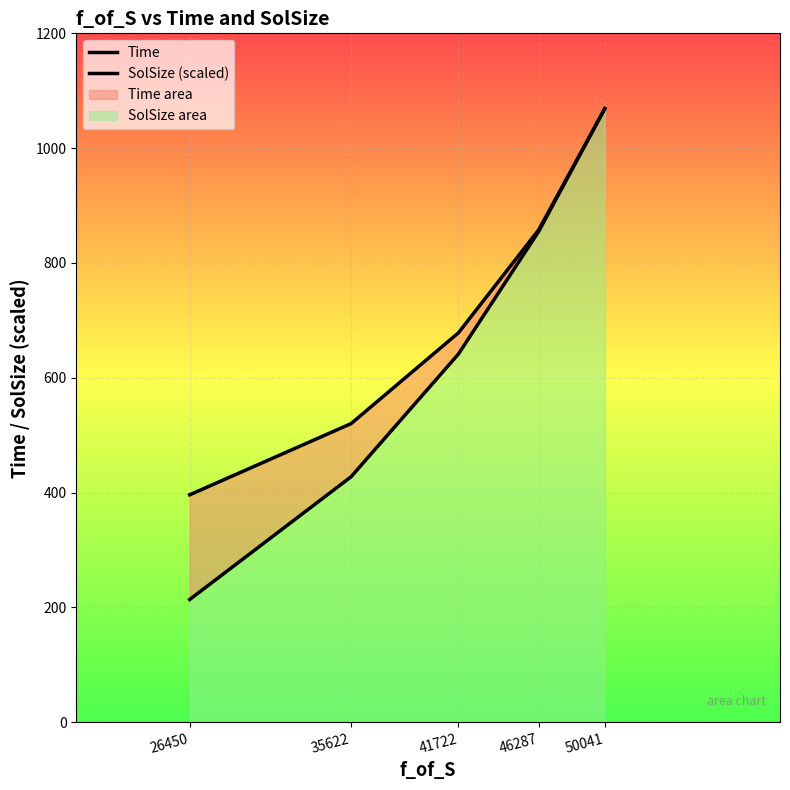

True or false: Time and SolSize (scaled) cross at least once.

False